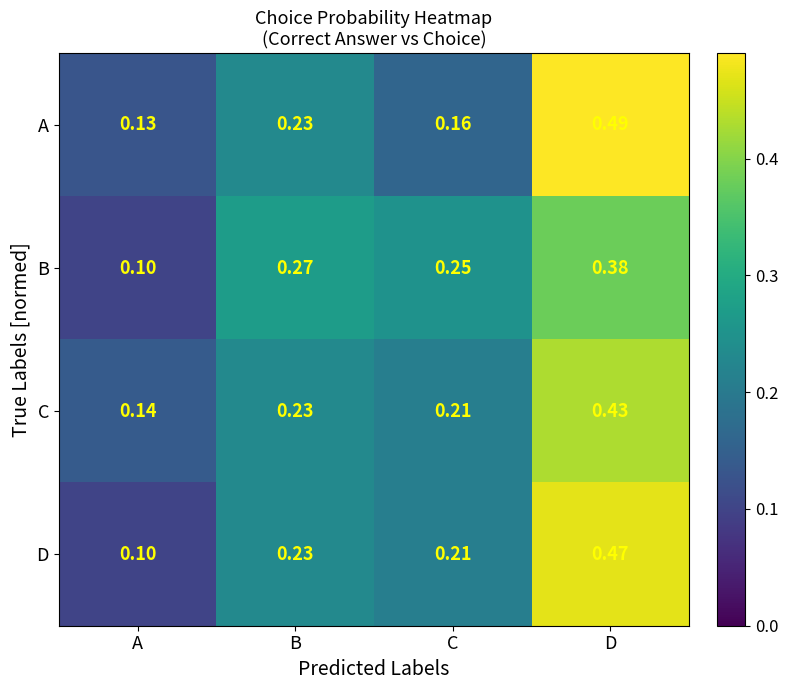

List the labels in order of C value, smallest first.

A, C, B, D